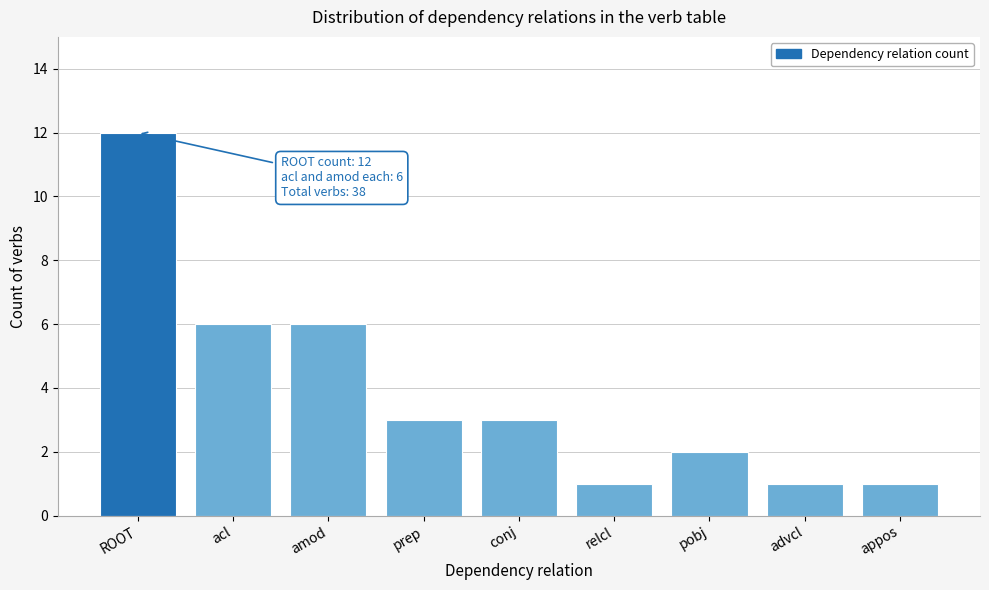

Reading left to right, list all the values displayed in this chart.

ROOT=12	acl=6	amod=6	prep=3	conj=3	relcl=1	pobj=2	advcl=1	appos=1